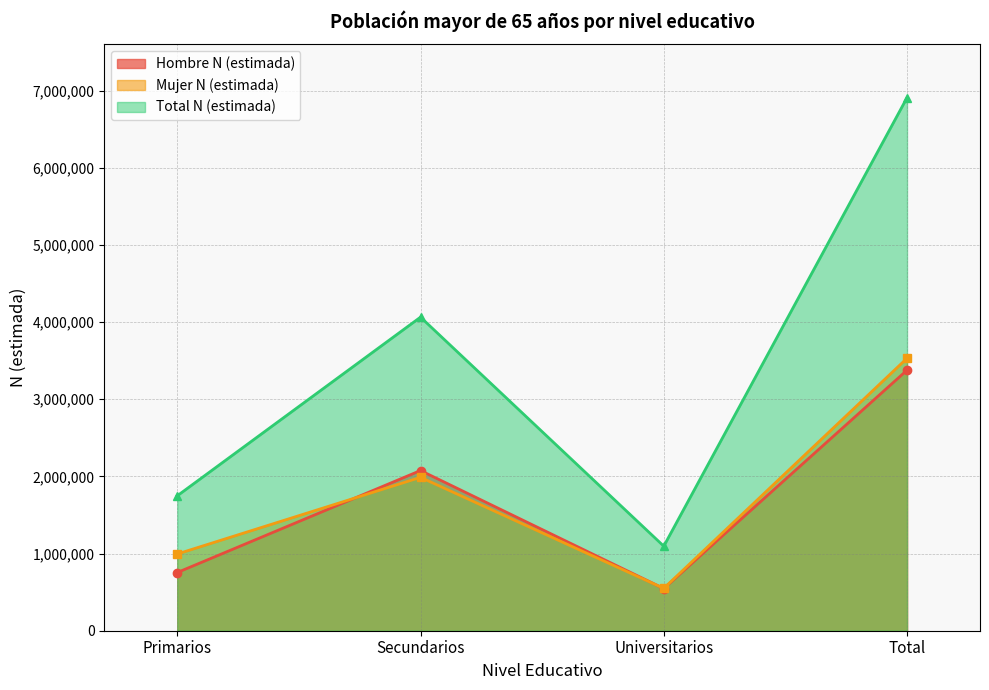

How many interior local valleys does the Mujer N (estimada) series have?

1